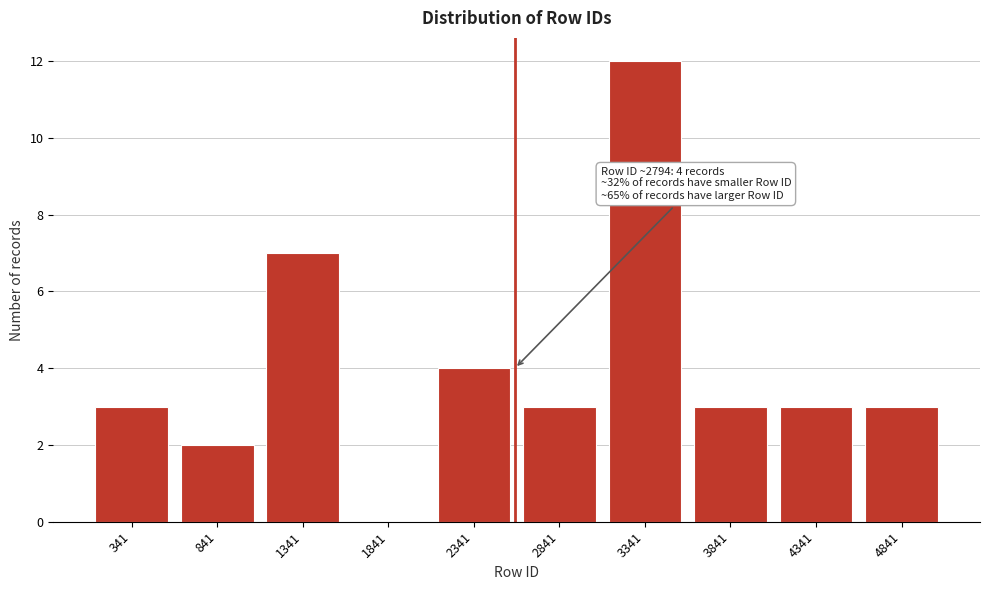

Reading left to right, list all the values displayed in this chart.

341=3	841=2	1341=7	1841=0	2341=4	2841=3	3341=12	3841=3	4341=3	4841=3